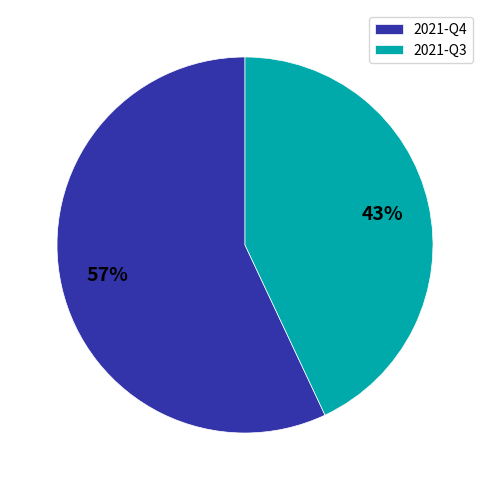

Do 2021-Q3 and 2021-Q4 together represent more than half of the pie?

Yes